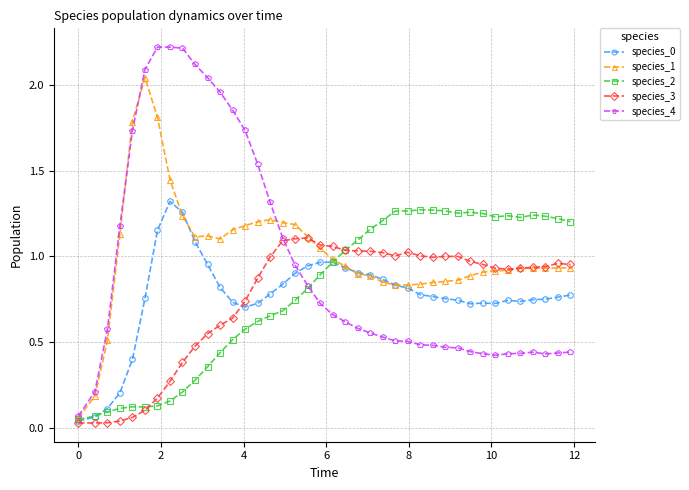

Which series has the widest spread of values?

species_4